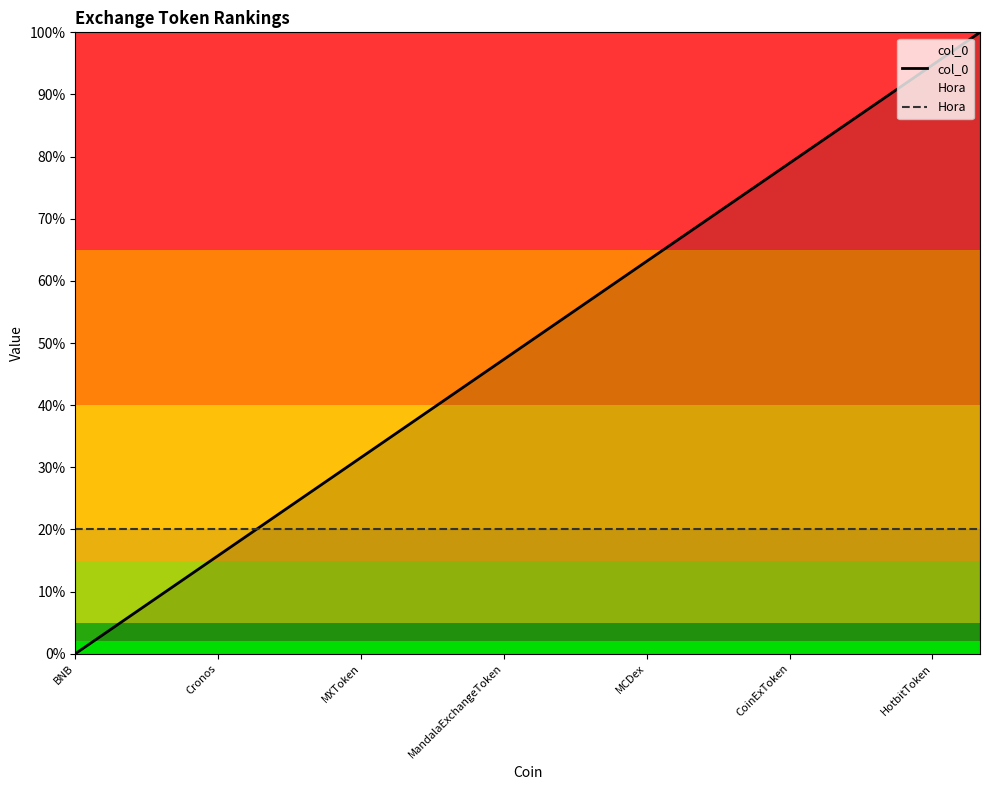

What are all the series names shown in the legend?

col_0, Hora